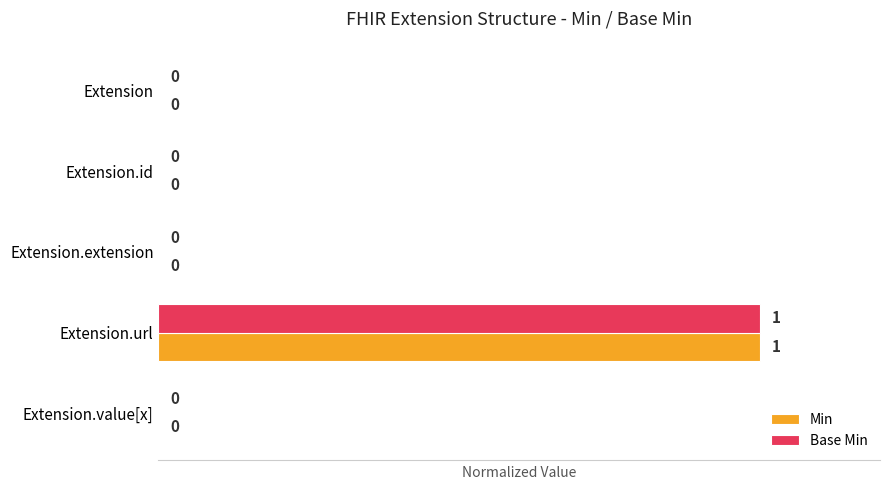

True or false: Base Min has a value of 0 at Extension.value[x].

True